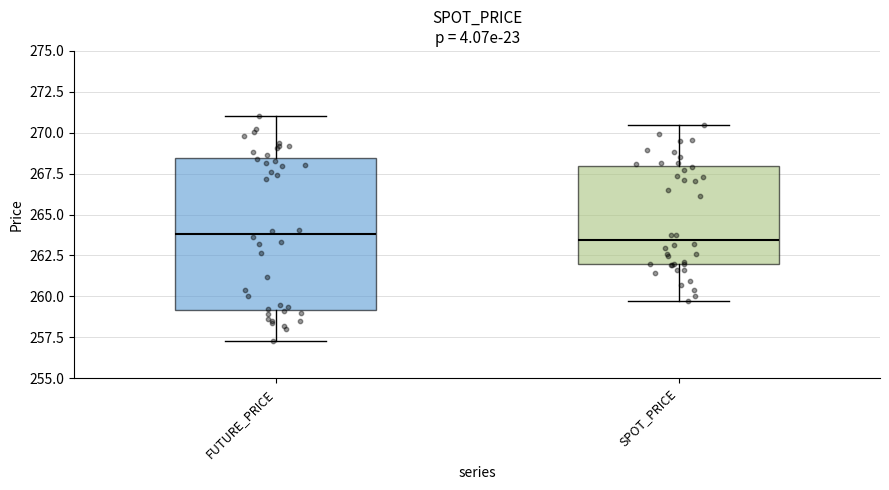

Which box is the tallest, from its lower edge to its upper edge?

FUTURE_PRICE